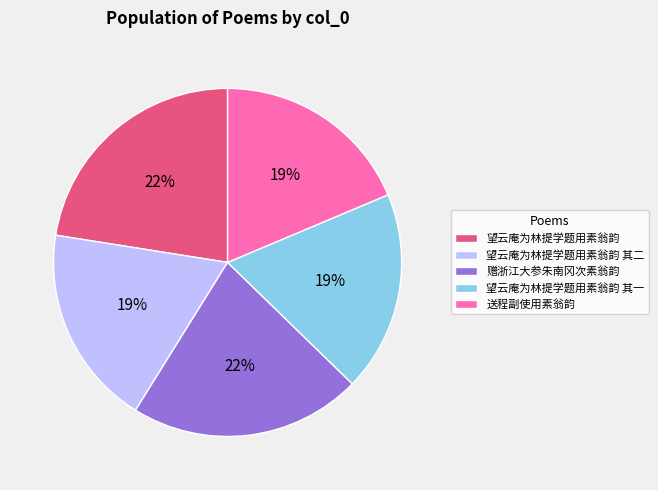

Combined, do 望云庵为林提学题用素翁韵 其一 and 赠浙江大参朱南冈次素翁韵 account for over 50%?

No